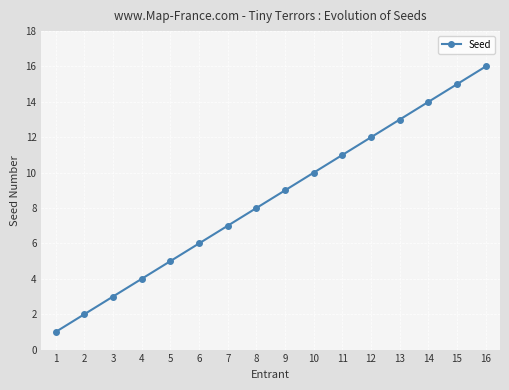

Where is the data nearest to the value 8?

8